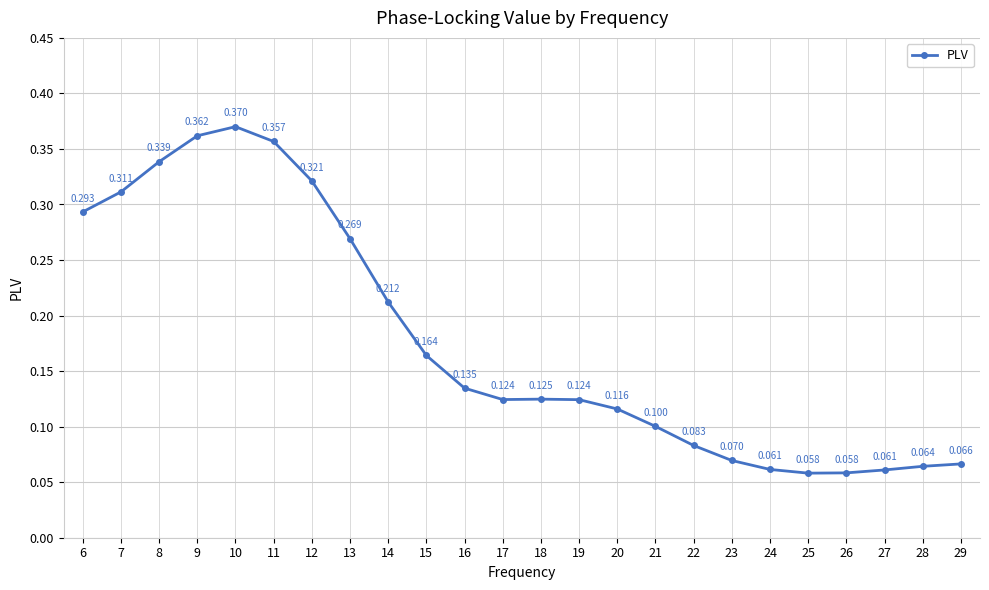

Which label corresponds to the largest value in the chart?

10